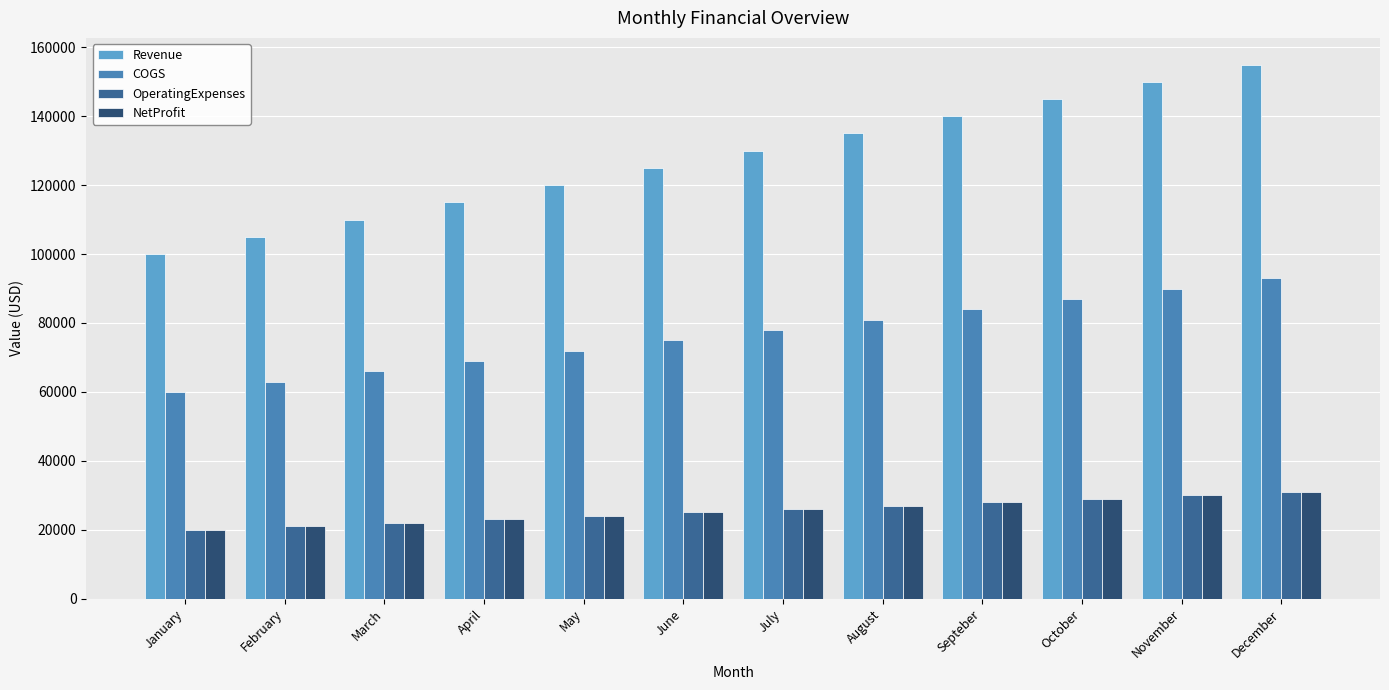

Which series has the largest total across all categories?

Revenue